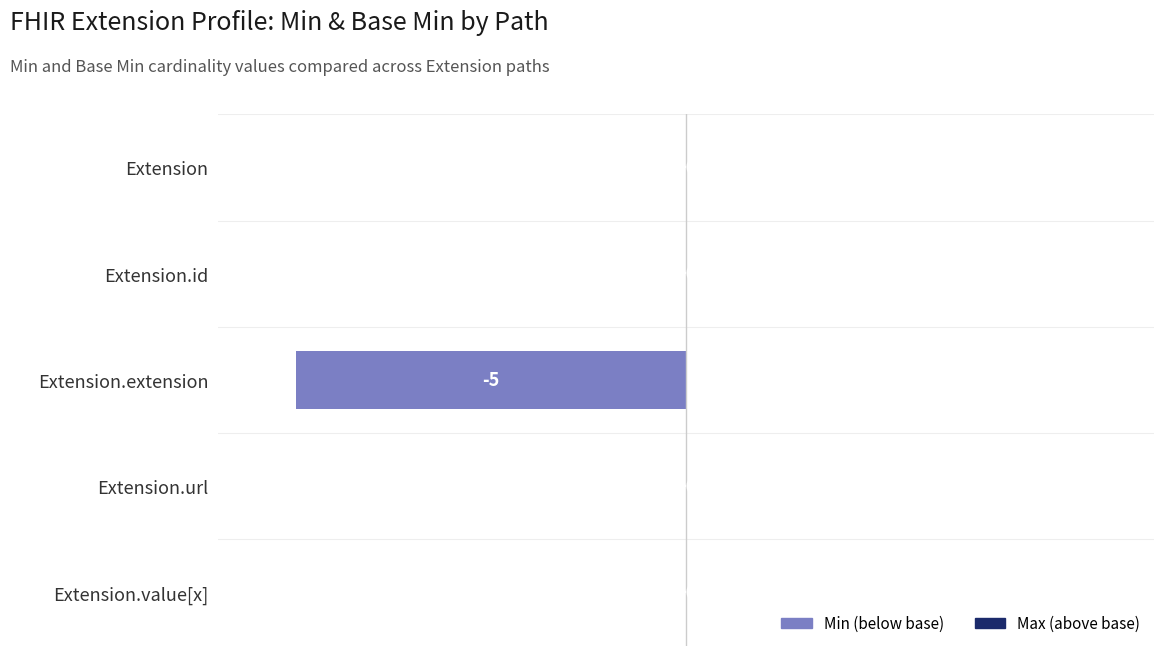

Reading top to bottom, extract all data points from this chart.

Extension=0	Extension.id=0	Extension.extension=-5	Extension.url=0	Extension.value[x]=0